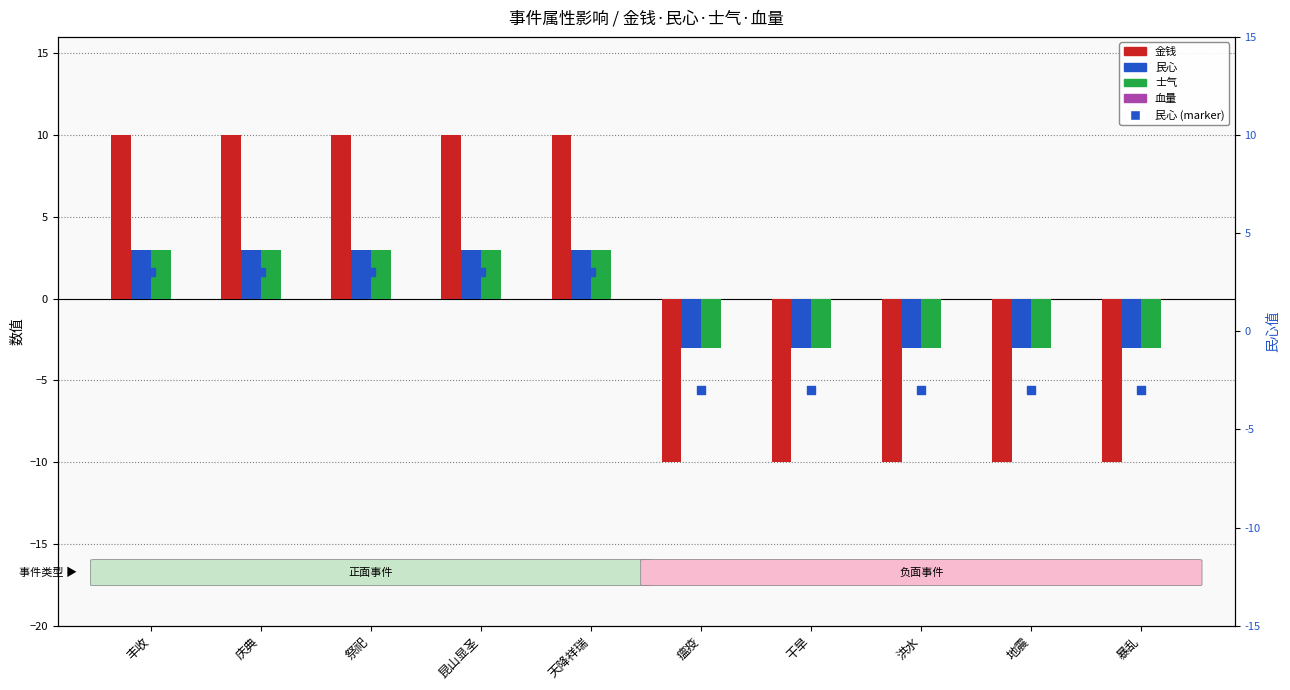

What is the total value across all series at 祭祀?

19